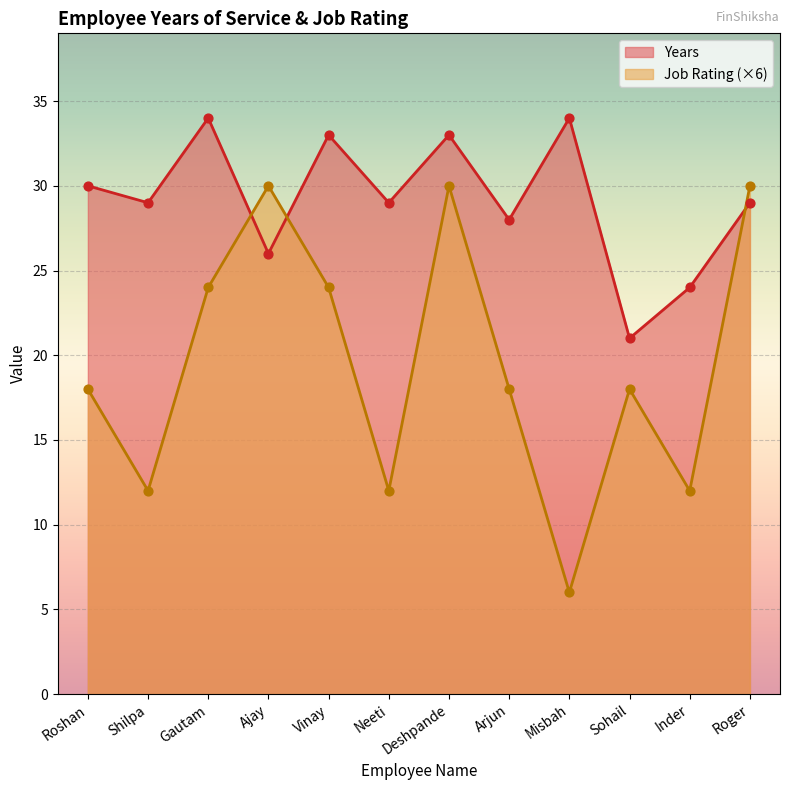

What is the total value across all series at Inder?

36